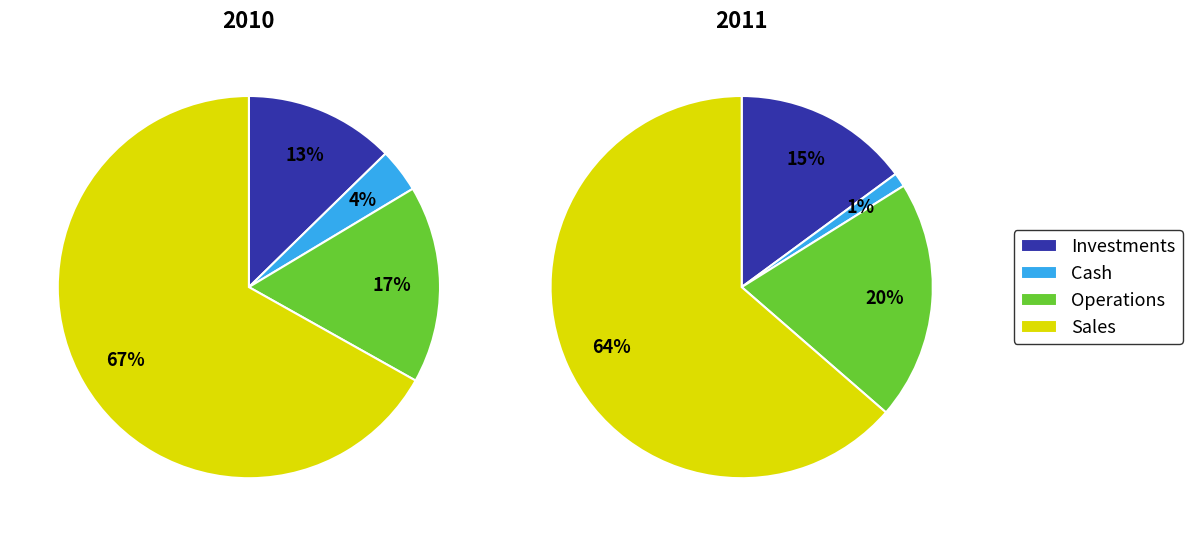

True or false: 0 accounts for 35% of the total.

False